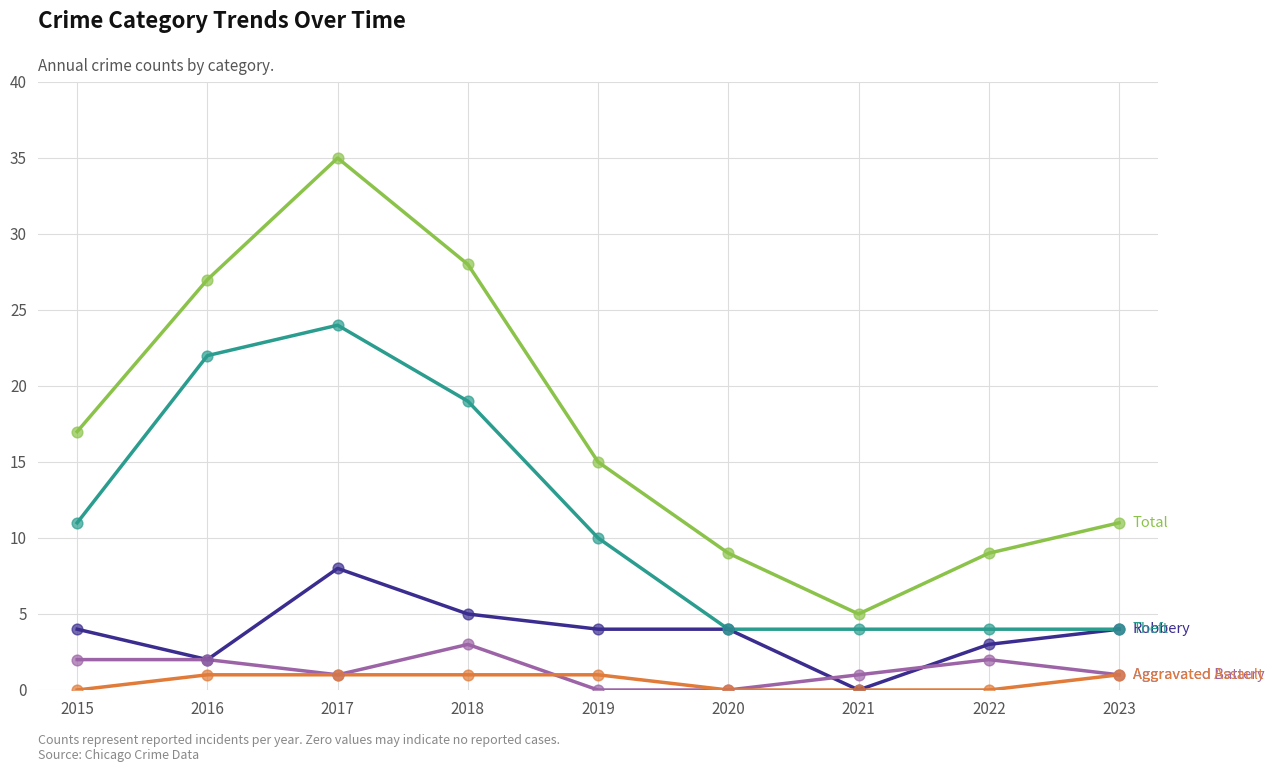

What is the difference between the highest and lowest values at 2022?

9